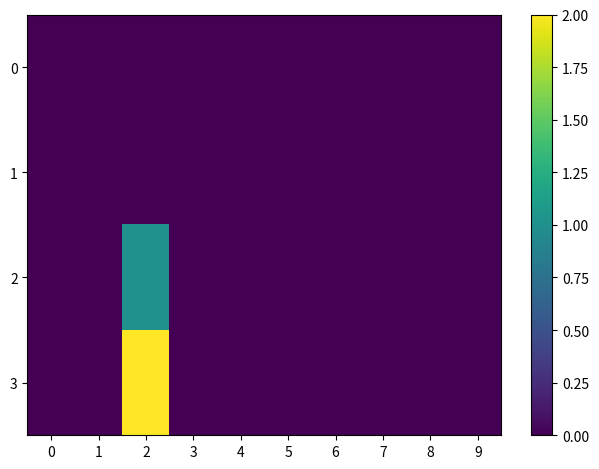

Reading left to right, what are all the values shown in this chart?

0: 0=0	1=0	2=0	3=0	4=0	5=0	6=0	7=0	8=0	9=0
1: 0=0	1=0	2=0	3=0	4=0	5=0	6=0	7=0	8=0	9=0
2: 0=0	1=0	2=1	3=0	4=0	5=0	6=0	7=0	8=0	9=0
3: 0=0	1=0	2=2	3=0	4=0	5=0	6=0	7=0	8=0	9=0